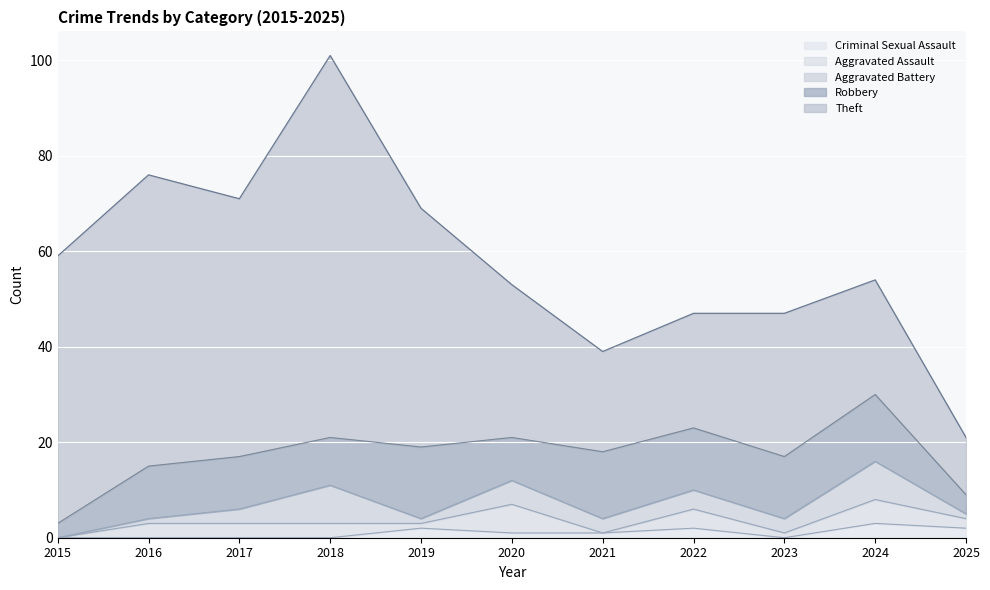

What is the difference between the second highest and minimum values in the Aggravated Assault series?

5